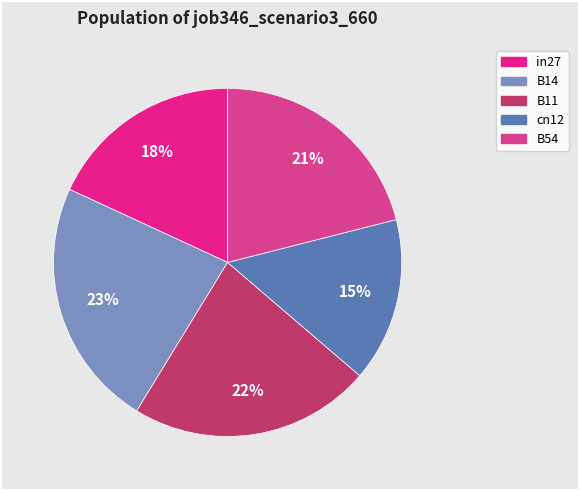

How many segments does this pie chart have?

5